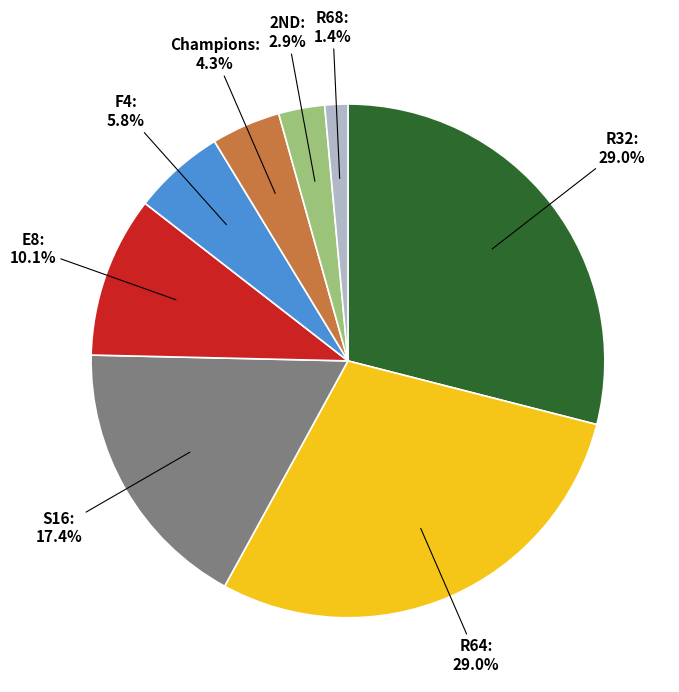

The E8 slice represents 10% of the pie. True or false?

True